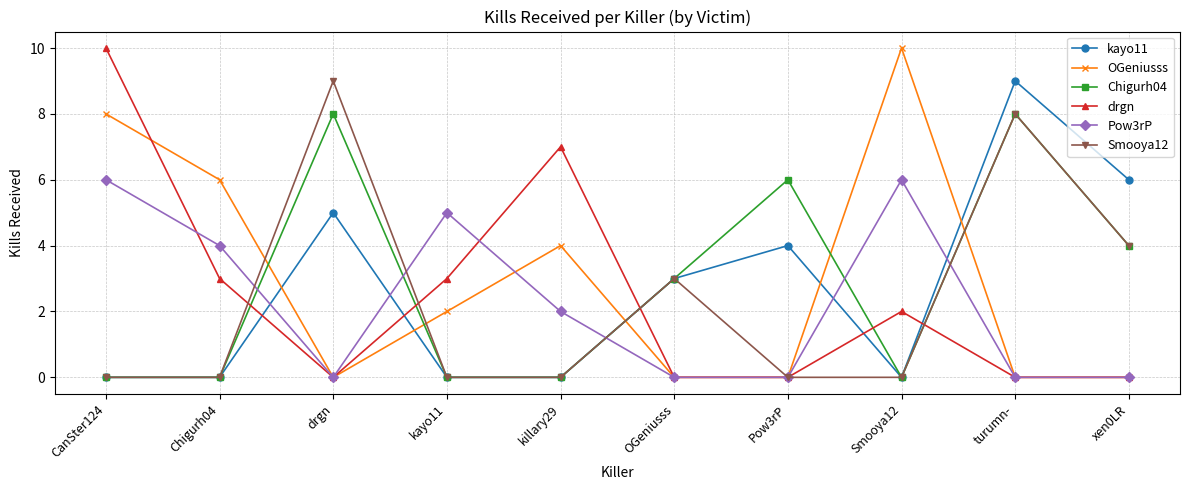

True or false: Chigurh04 has a value of 4 at xen0LR.

True